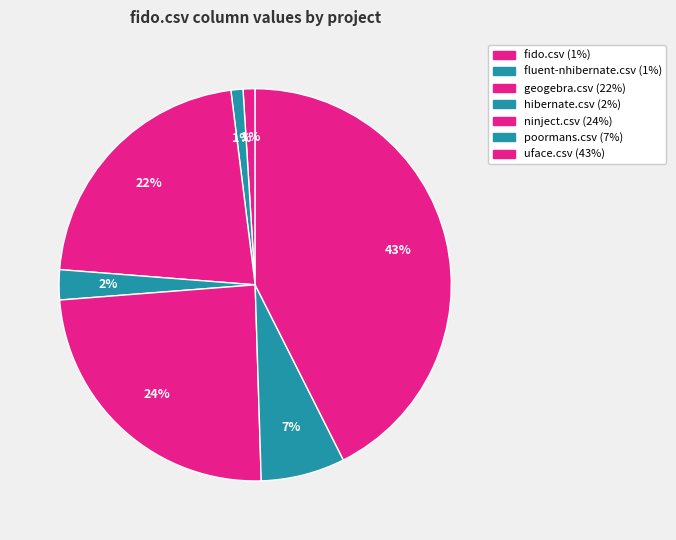

How many segments does this pie chart have?

7